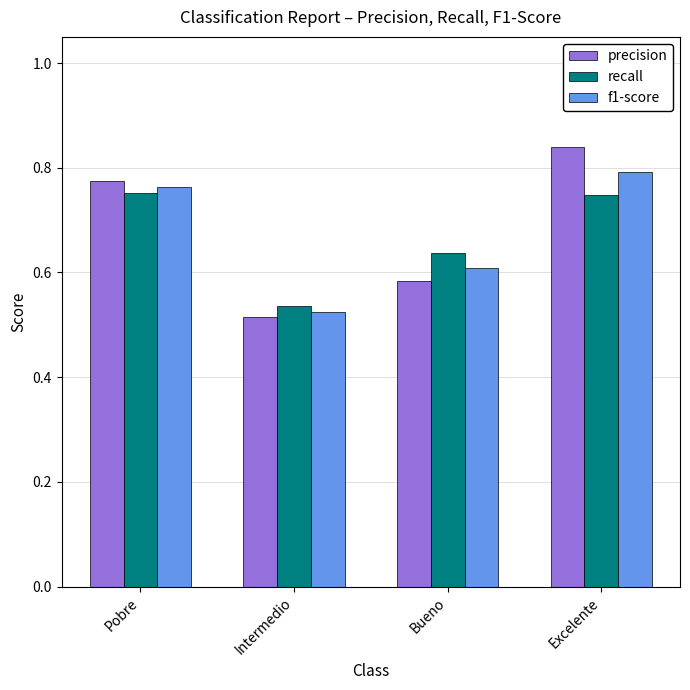

Which series has the widest spread of values?

precision